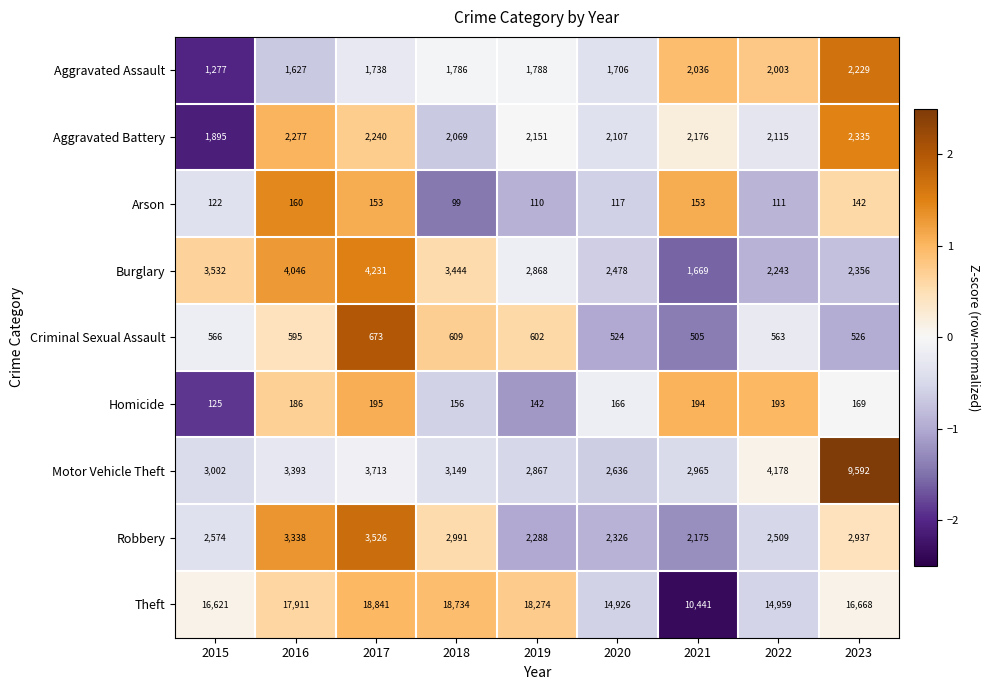

How many data points in Robbery are less than 2574?

4